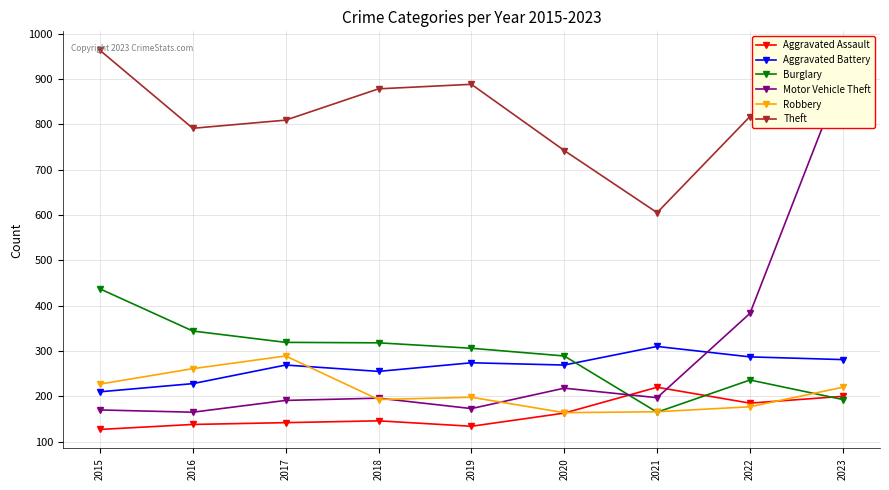

Where does the Robbery series first go above 198?

2015